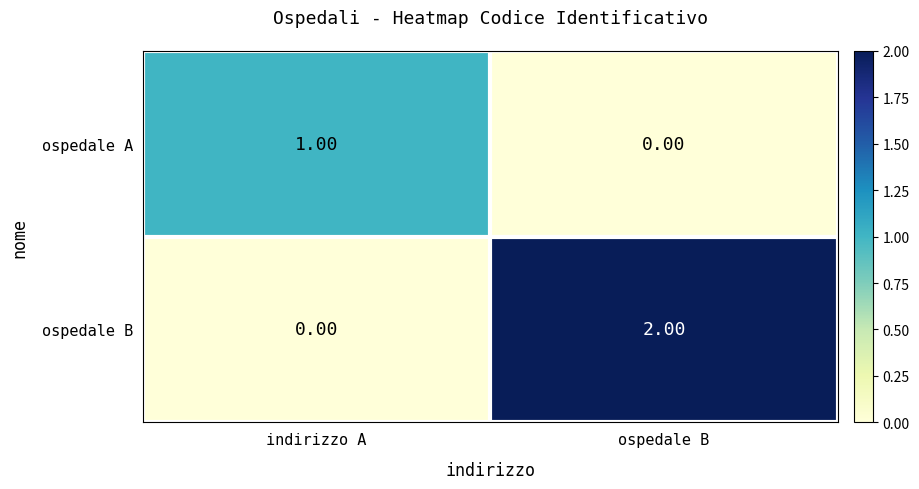

At which label is ospedale B closest to 1?

indirizzo A